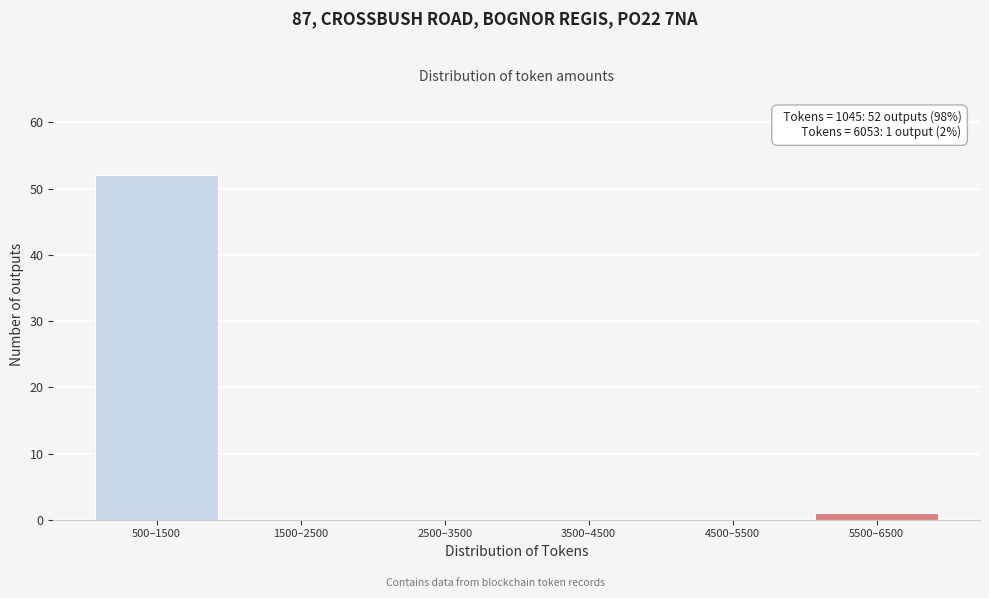

Reading right to left, list all the values displayed in this chart.

5500–6500=1	4500–5500=0	3500–4500=0	2500–3500=0	1500–2500=0	500–1500=52